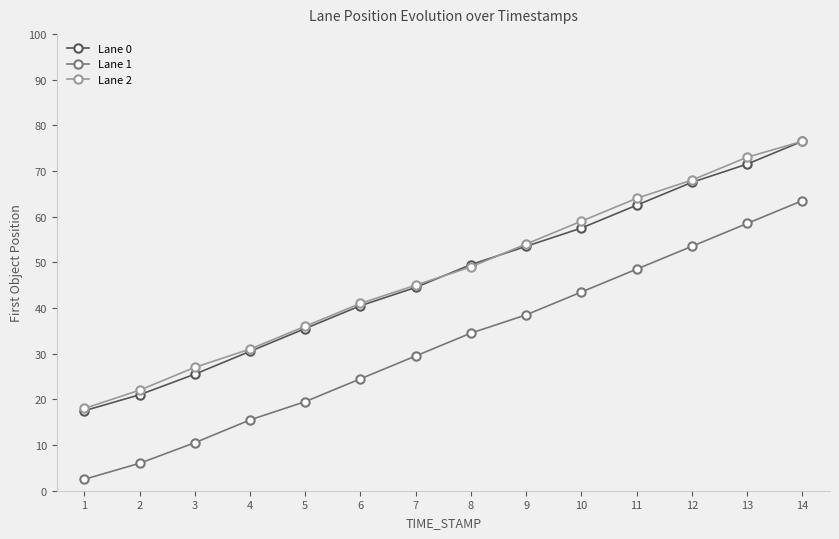

What value does the Lane 0 series have at 5?

35.5